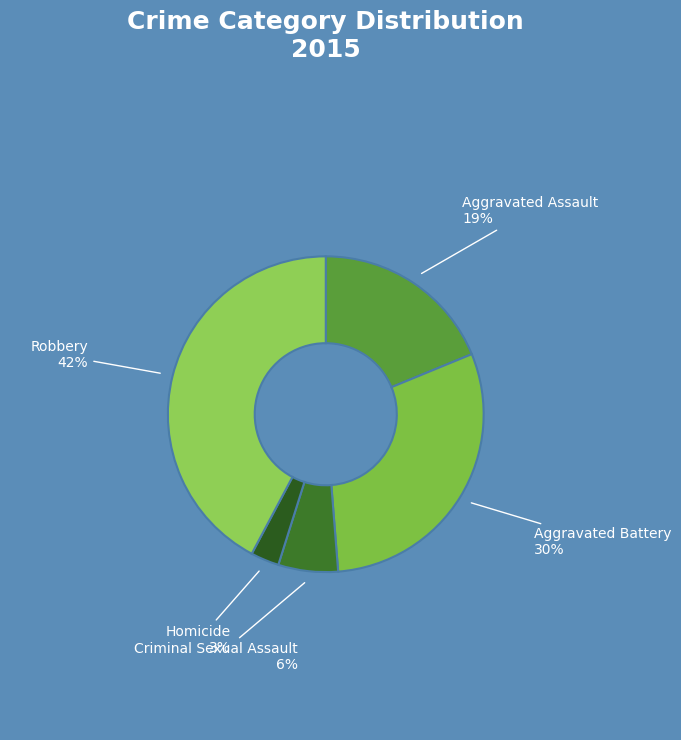

True or false: Criminal Sexual Assault accounts for 1% of the total.

False